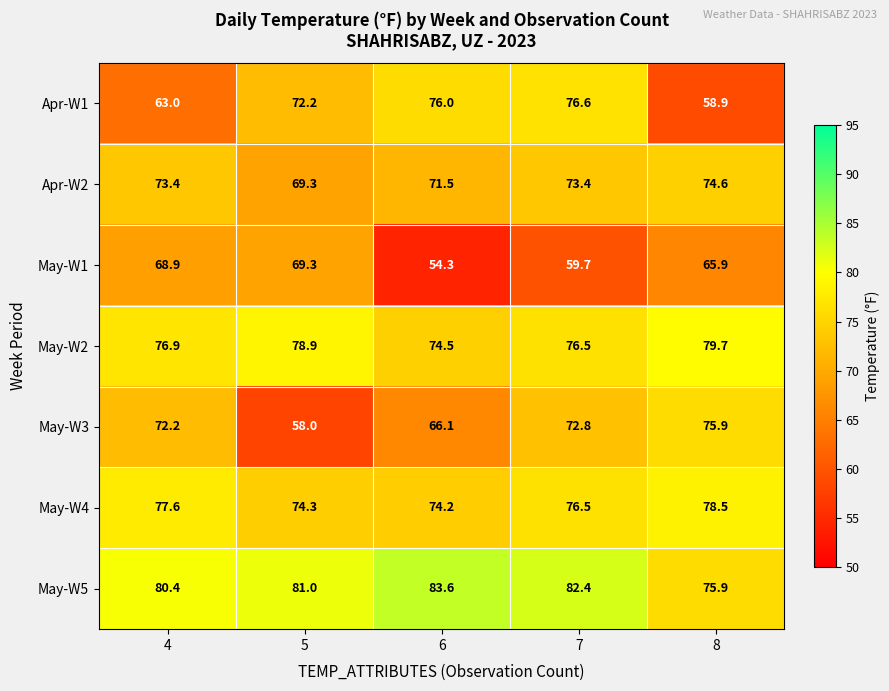

At how many categories does at least one series exceed 69?

5